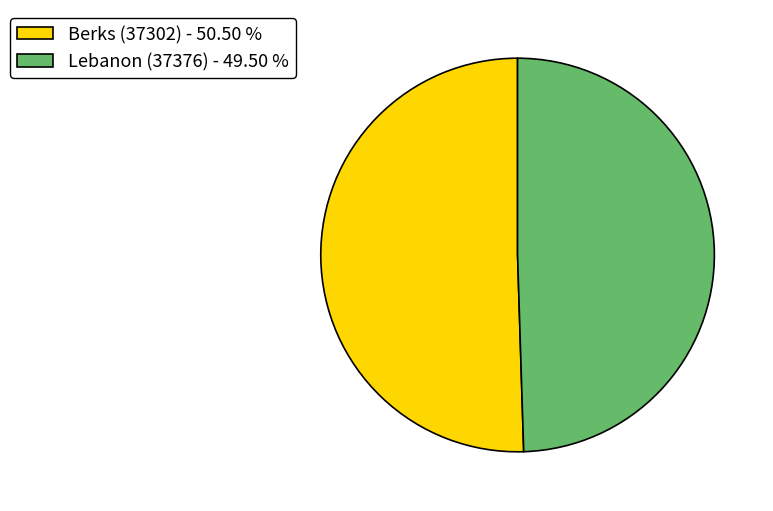

What is the ratio of the value at Lebanon (37376) - 49.50 % to the value at Berks (37302) - 50.50 %?

1.0